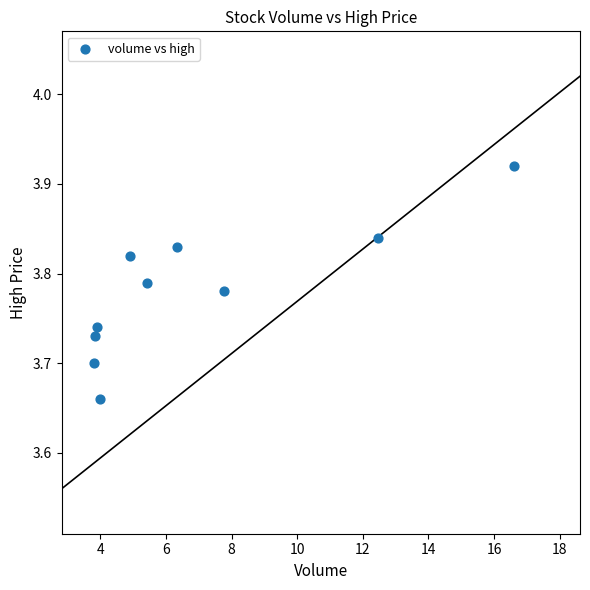

What is the range of Y values (max minus min)?

0.3